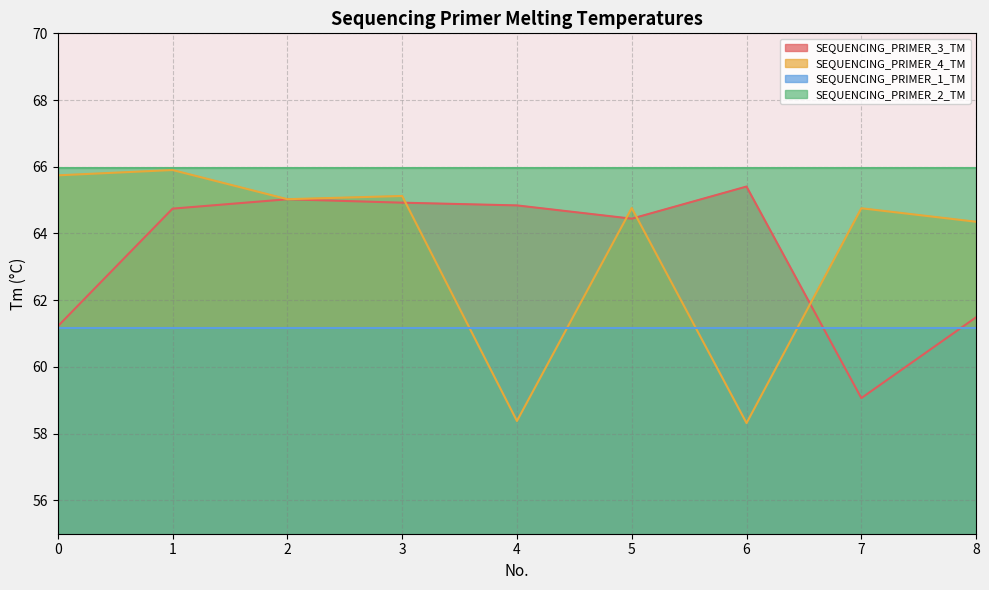

At 3, list the series in order from smallest to largest.

SEQUENCING_PRIMER_1_TM, SEQUENCING_PRIMER_3_TM, SEQUENCING_PRIMER_4_TM, SEQUENCING_PRIMER_2_TM